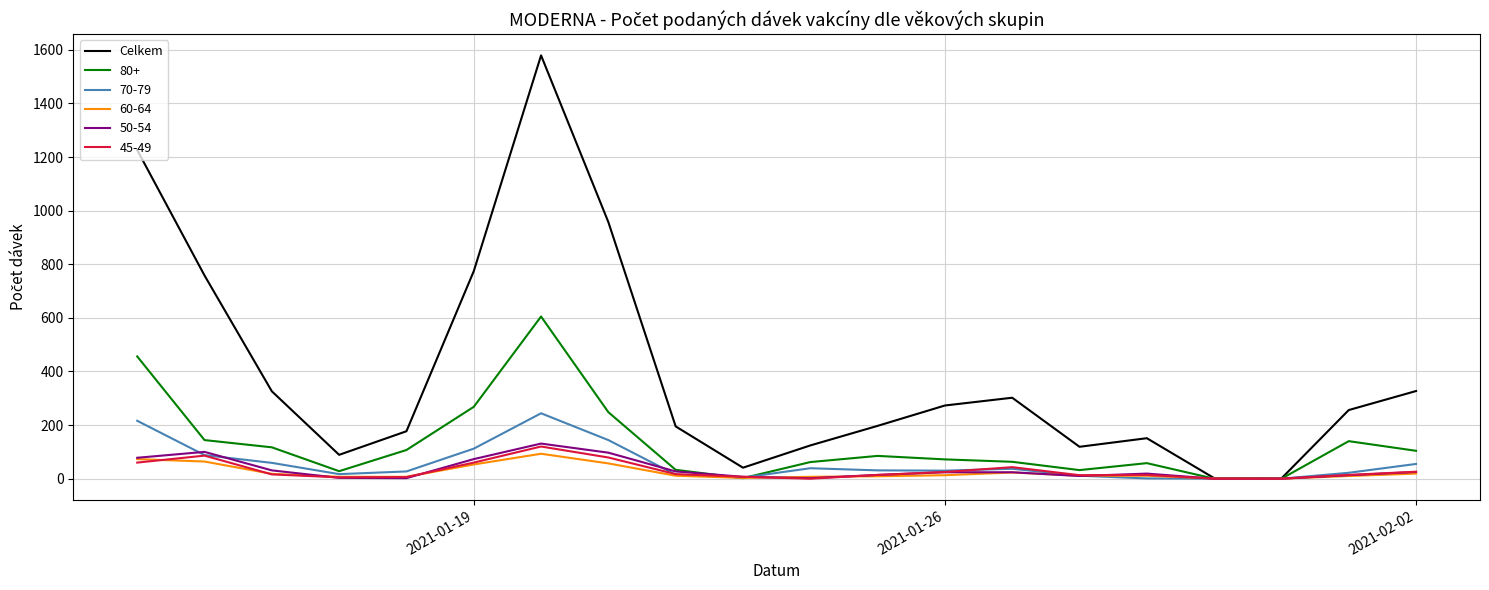

Which series has the largest total across all categories?

Celkem